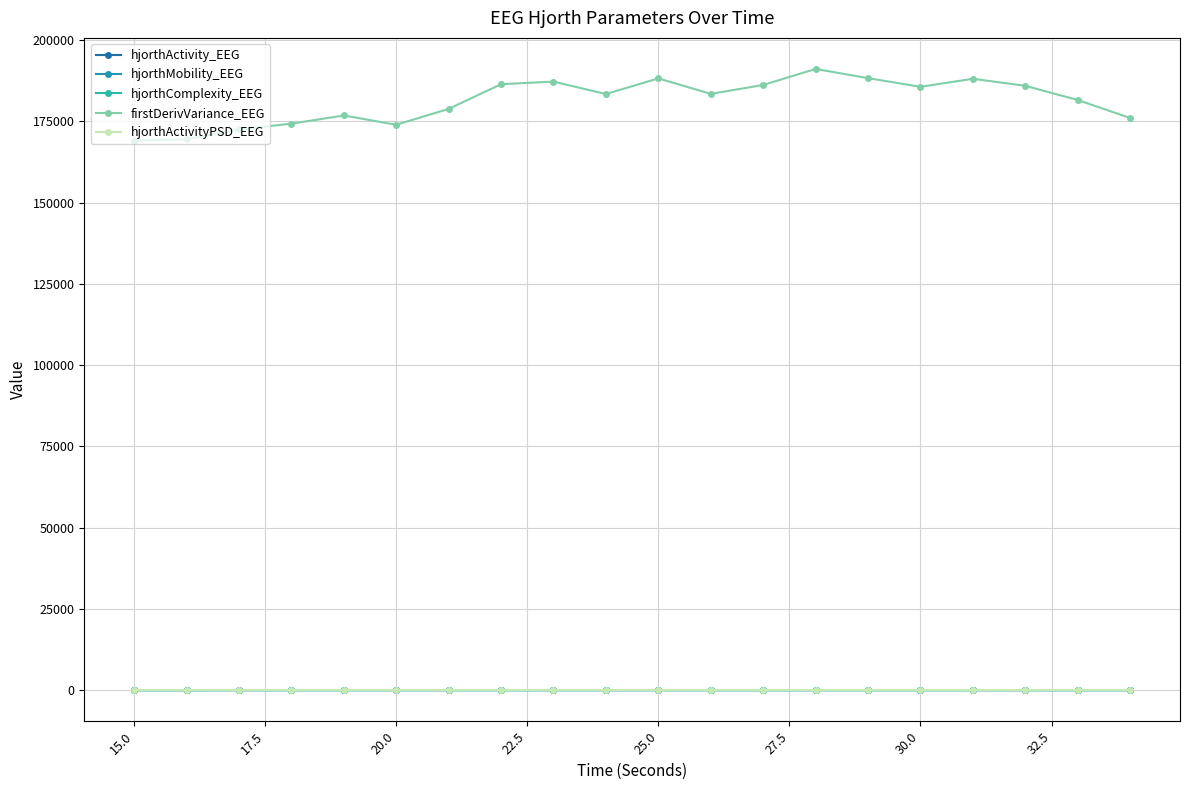

Is this an area chart (filled region under the line)?

No